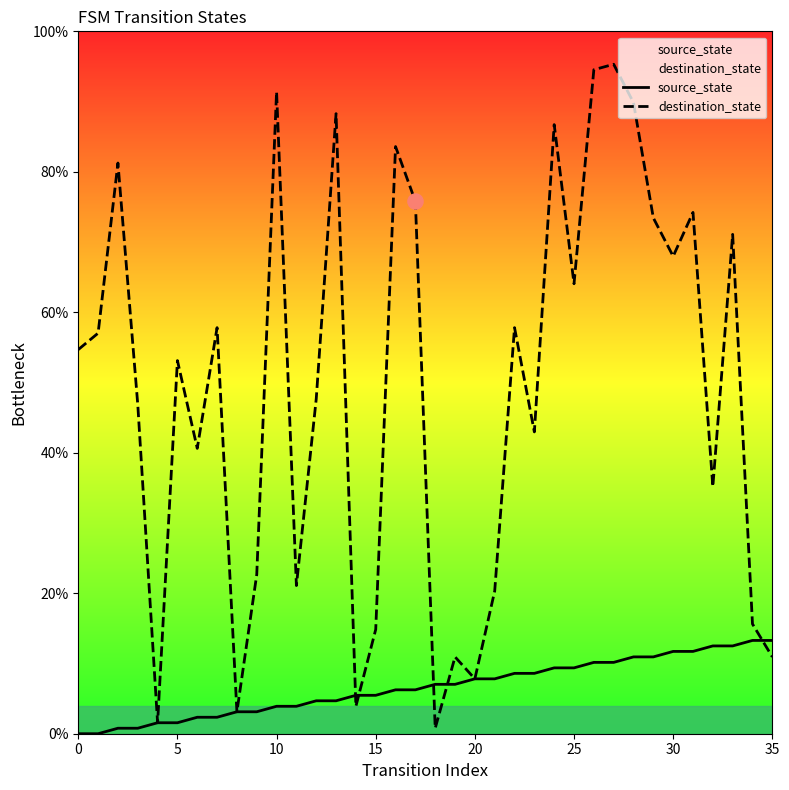

Is the value of source_state at 27 greater than the value of destination_state at 25?

No